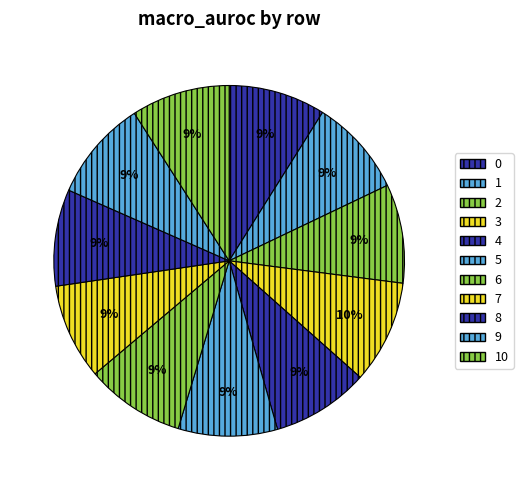

Which slice is the smallest?

7